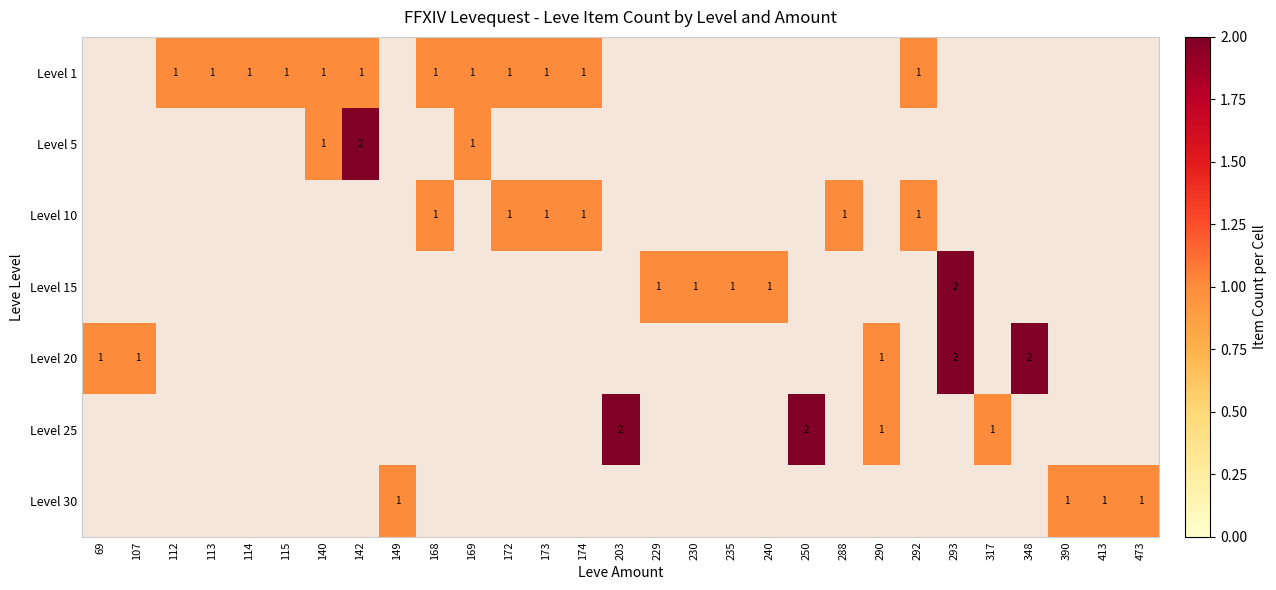

Between 413 and 229, which is larger?

413